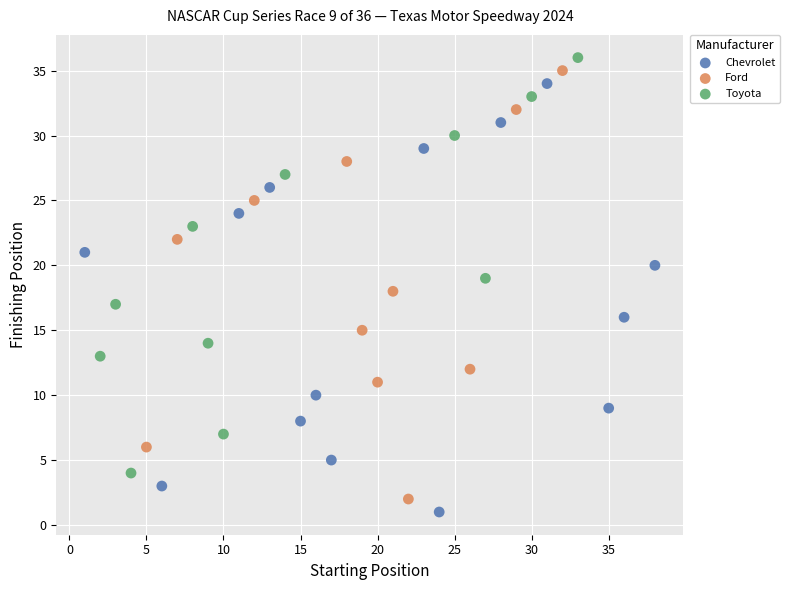

What are all the series names shown in the legend?

Chevrolet, Ford, Toyota